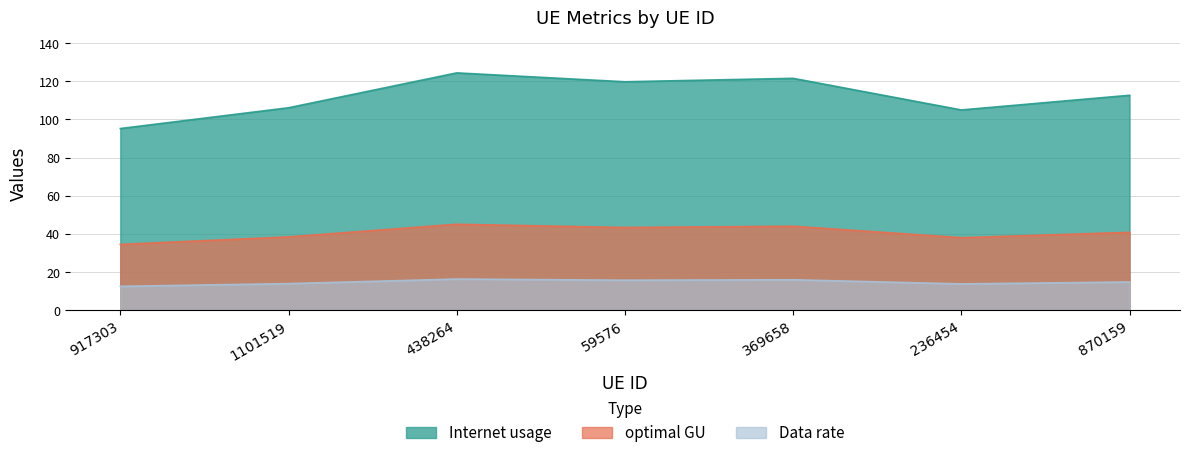

Where is the first local maximum for Data rate?

438264